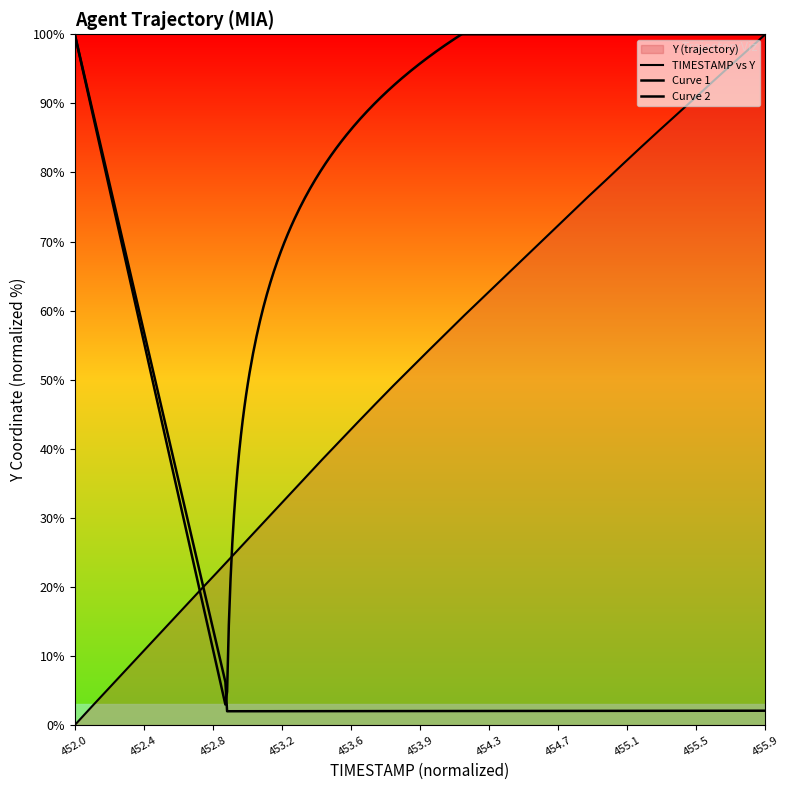

Which has a higher value, 453.2 or 453.1?

453.2